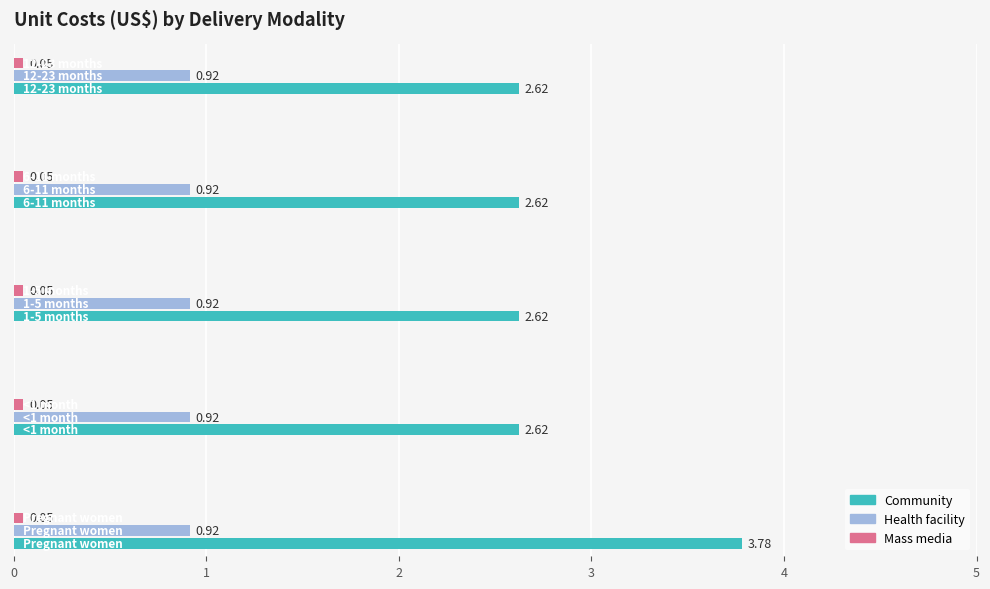

Which series has the widest spread of values?

Community